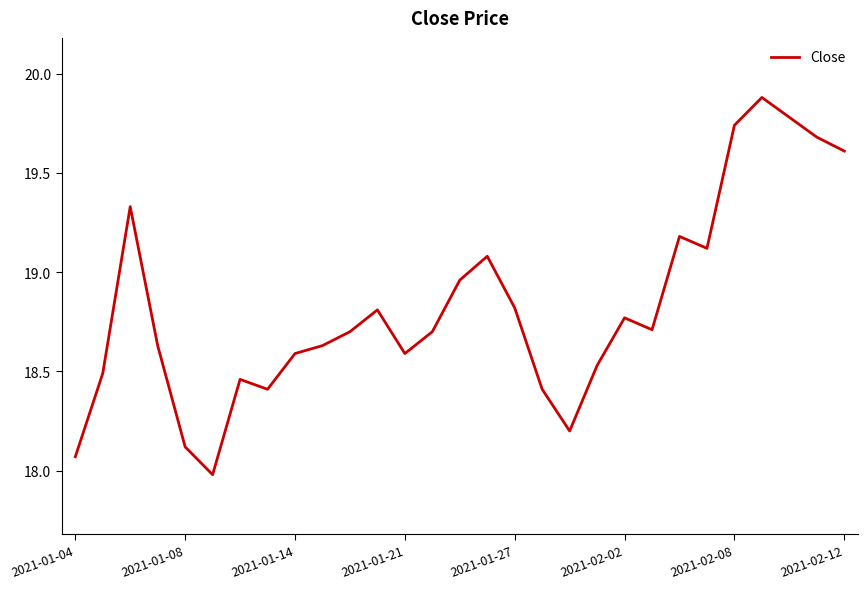

What is the greatest value displayed?

19.9